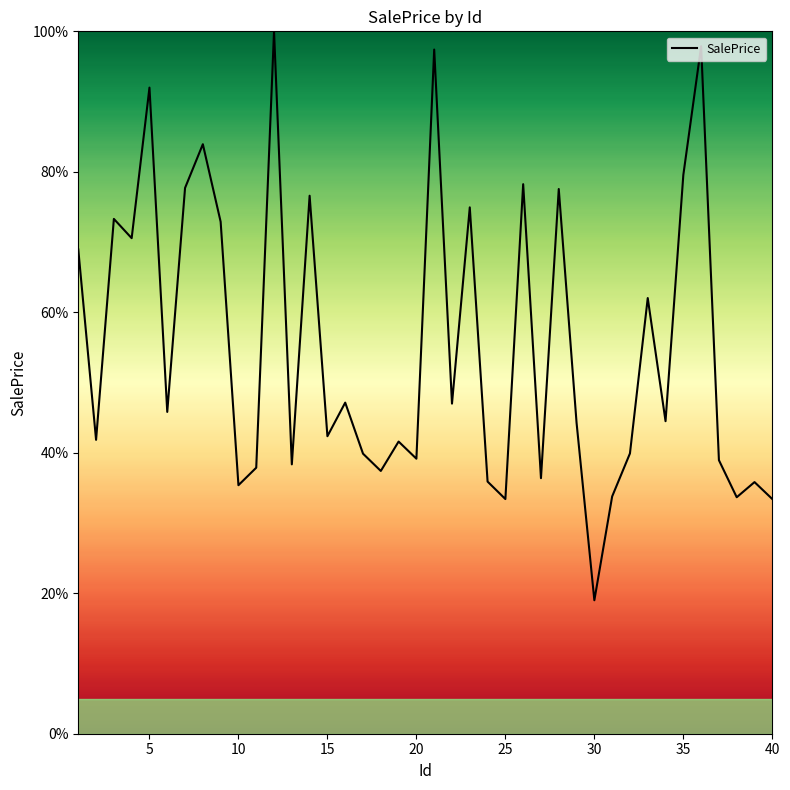

What is the difference between the maximum and minimum values?

81.0